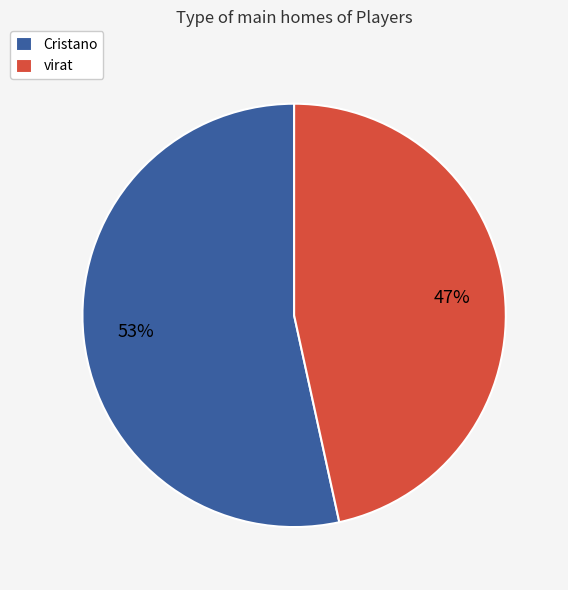

What percentage is the Cristano slice, to the nearest percent?

53%